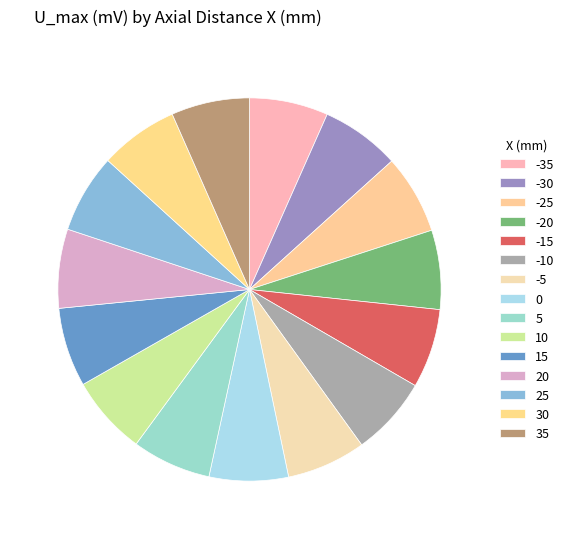

What is the total percentage of -35 and 0?

13.3%